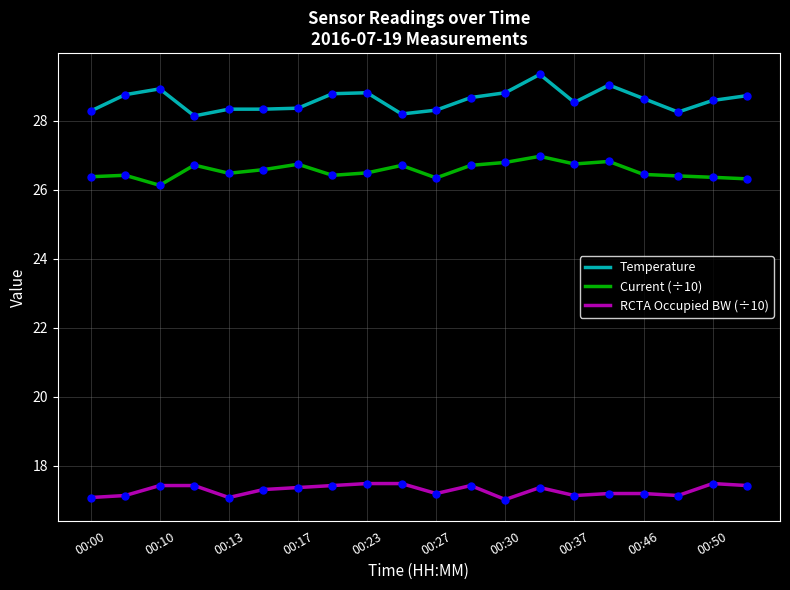

Which series has the widest spread of values?

Temperature